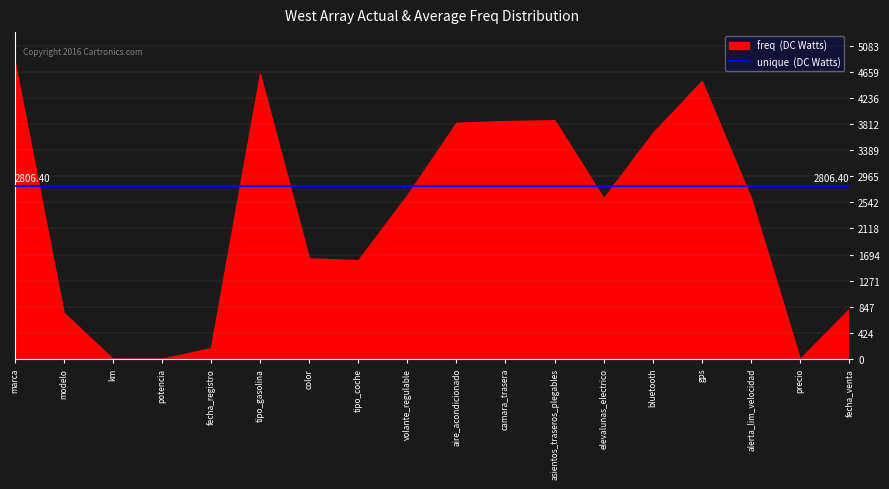

Which label corresponds to the largest value in the chart?

marca